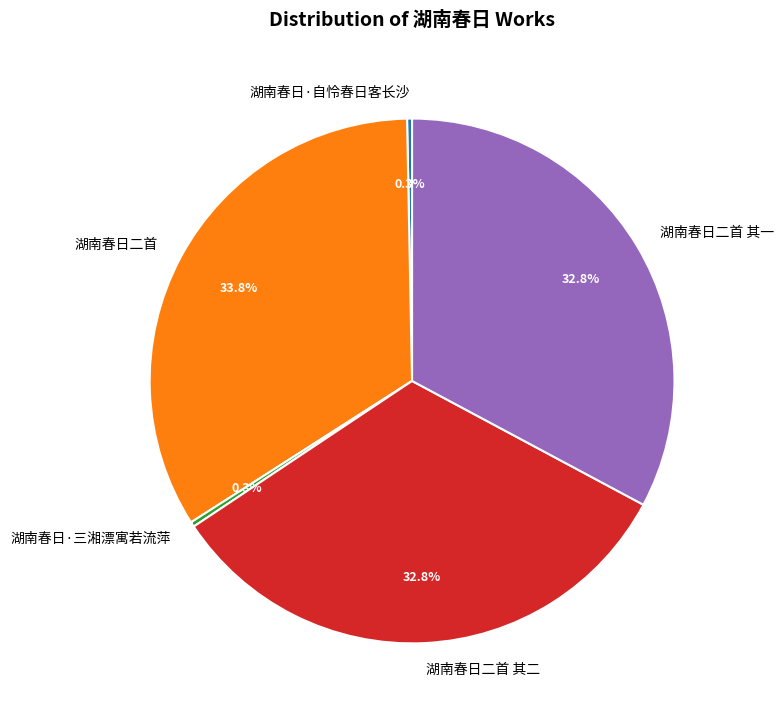

Between 湖南春日·三湘漂寓若流萍 and 湖南春日二首 其二, which is larger?

湖南春日二首 其二